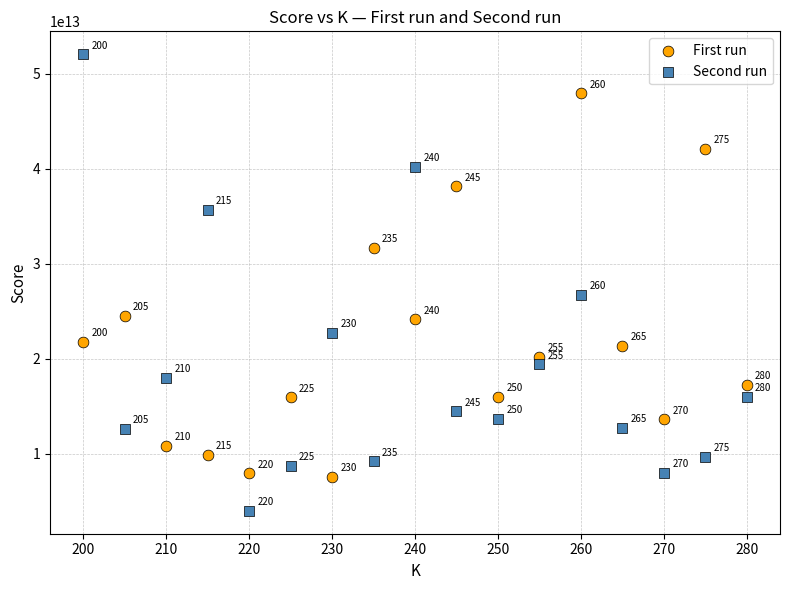

Which series has the largest Y range (max minus min)?

Second run